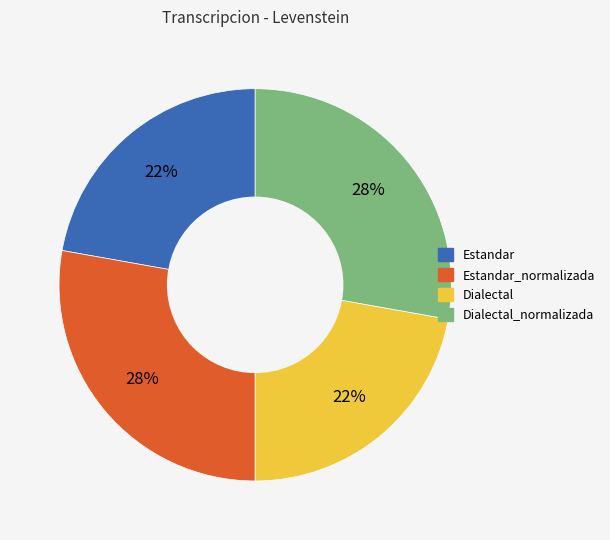

To the nearest percent, what is the average slice percentage?

25%